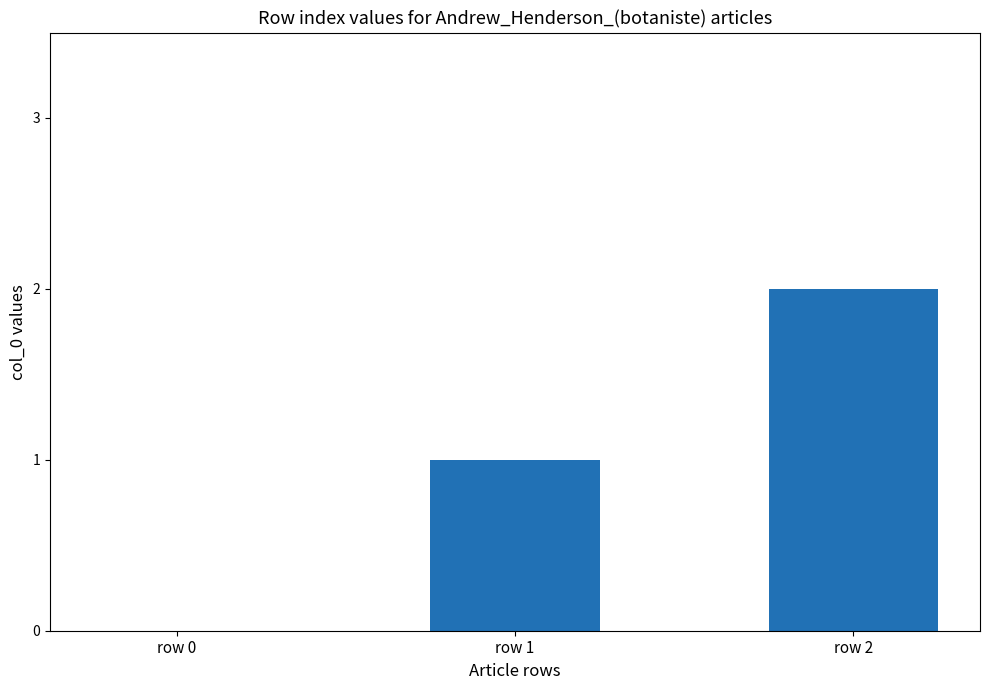

The value at row 0 is 1. True or false?

False